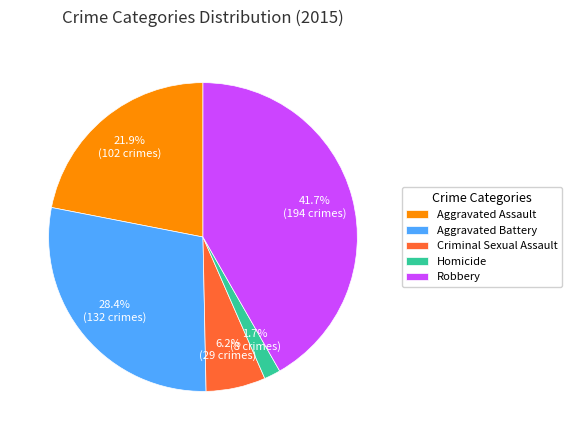

How much of the chart is everything except Robbery?

58.3%